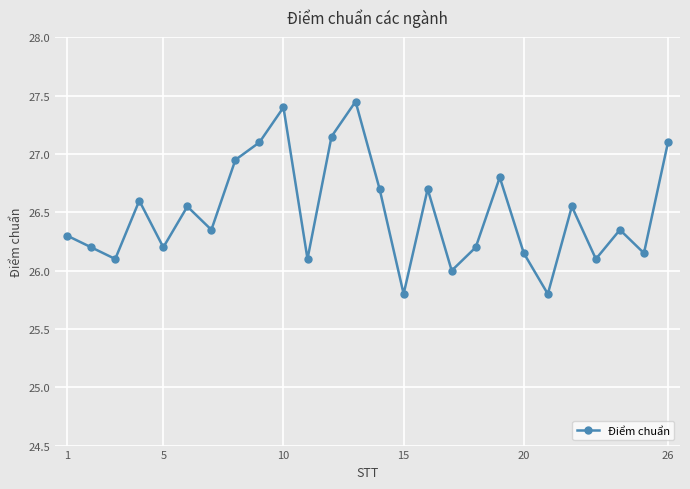

What is the difference between the second highest and minimum values?

1.6